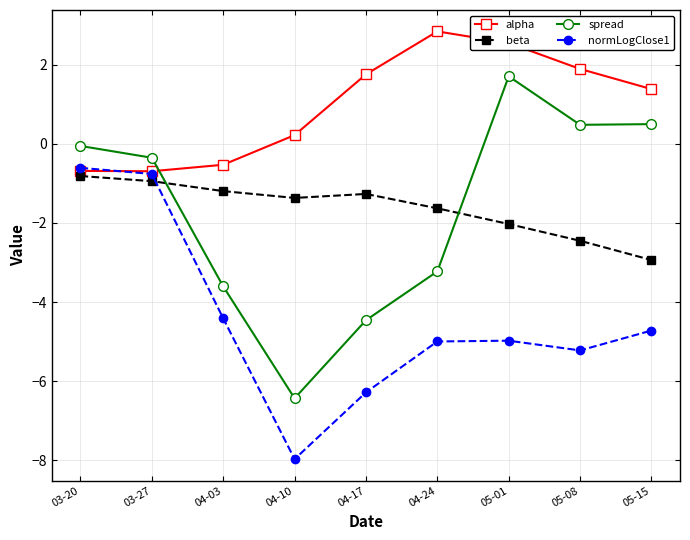

What are all the series names shown in the legend?

alpha, beta, spread, normLogClose1